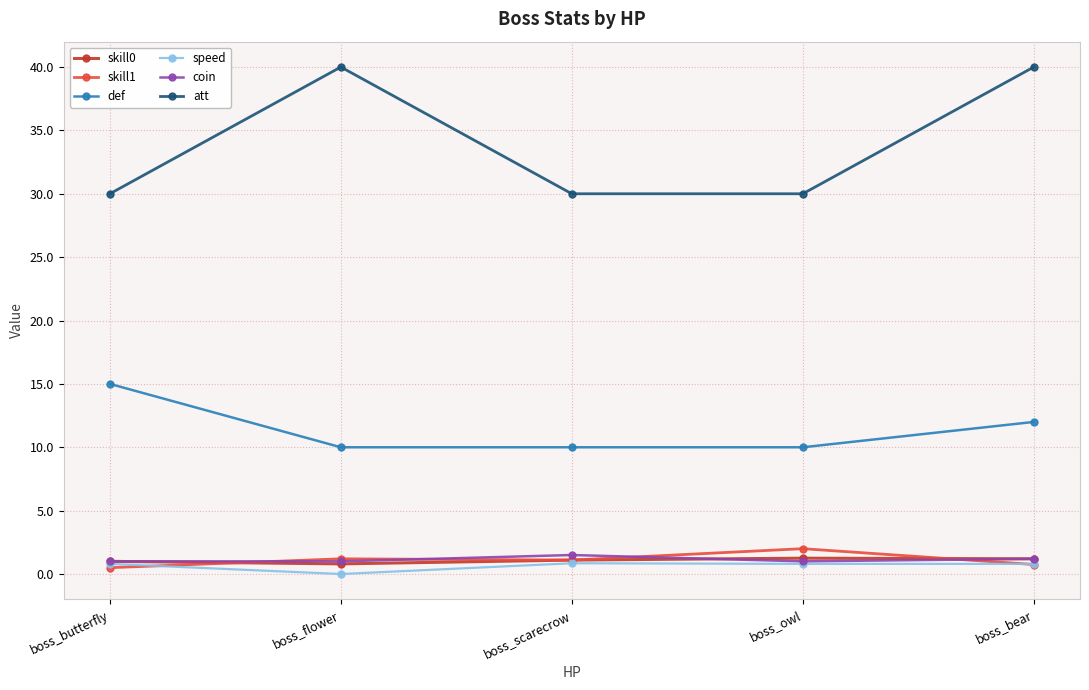

The def series shows 16.6 at boss_flower. True or false?

False